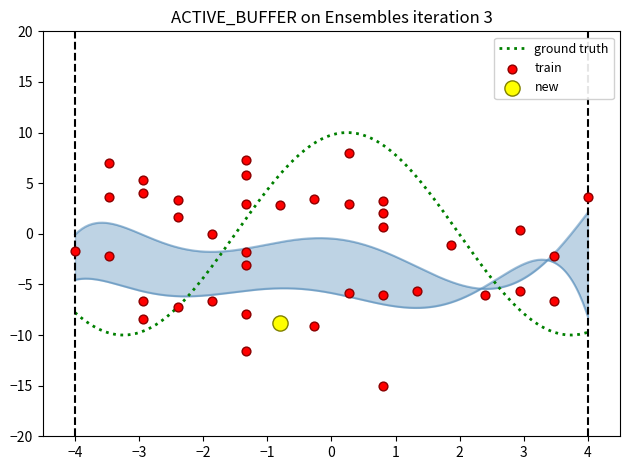

What is the minimum value for ground truth?

-10.0